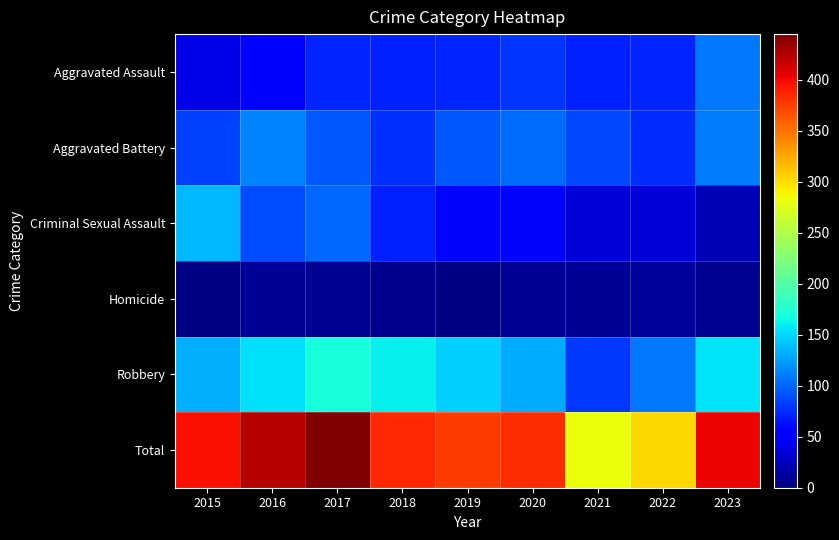

Reading left to right, transcribe all the data shown in this chart.

Aggravated Assault: 2015=41	2016=56	2017=72	2018=71	2019=73	2020=79	2021=70	2022=73	2023=109
Aggravated Battery: 2015=84	2016=114	2017=94	2018=77	2019=95	2020=104	2021=88	2022=76	2023=110
Criminal Sexual Assault: 2015=137	2016=90	2017=102	2018=70	2019=59	2020=59	2021=35	2022=35	2023=21
Homicide: 2015=2	2016=10	2017=8	2018=6	2019=3	2020=10	2021=9	2022=11	2023=8
Robbery: 2015=133	2016=154	2017=169	2018=161	2019=147	2020=132	2021=80	2022=109	2023=155
Total: 2015=397	2016=424	2017=445	2018=385	2019=377	2020=384	2021=282	2022=304	2023=403